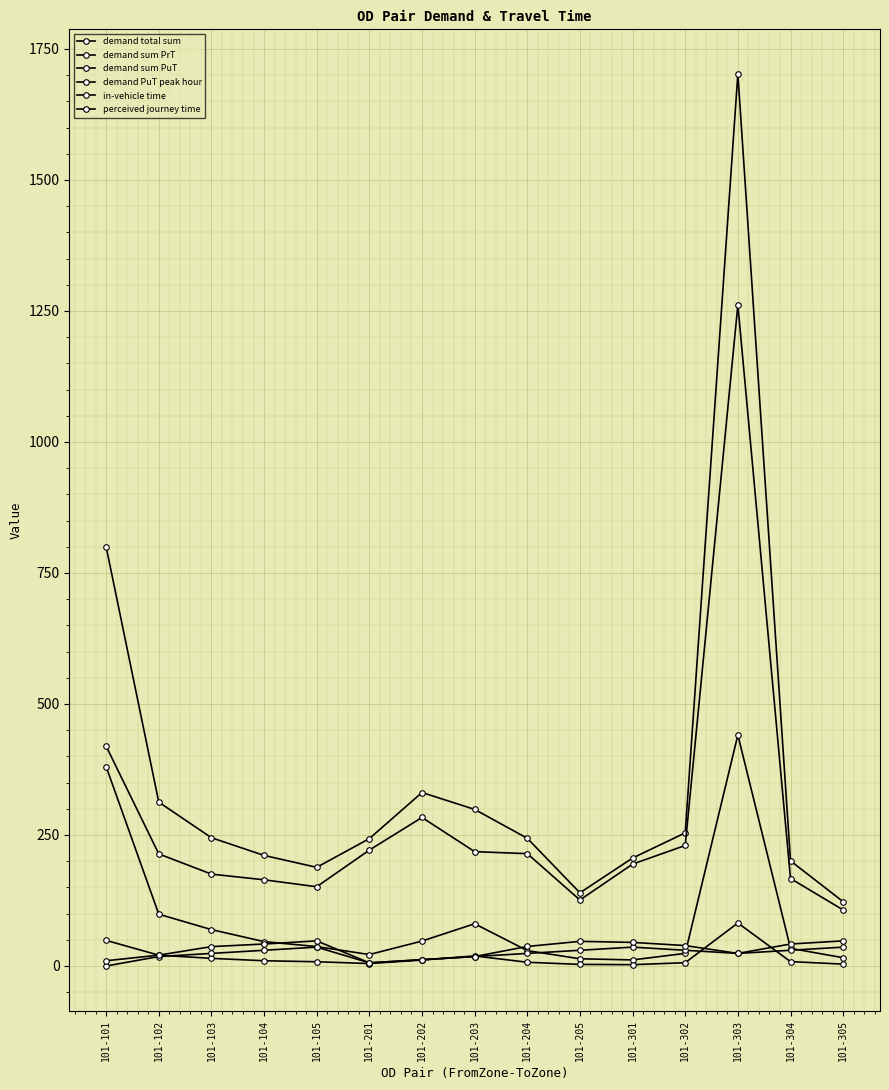

In demand sum PrT, how many points are lower than both neighbors (excluding endpoints)?

2